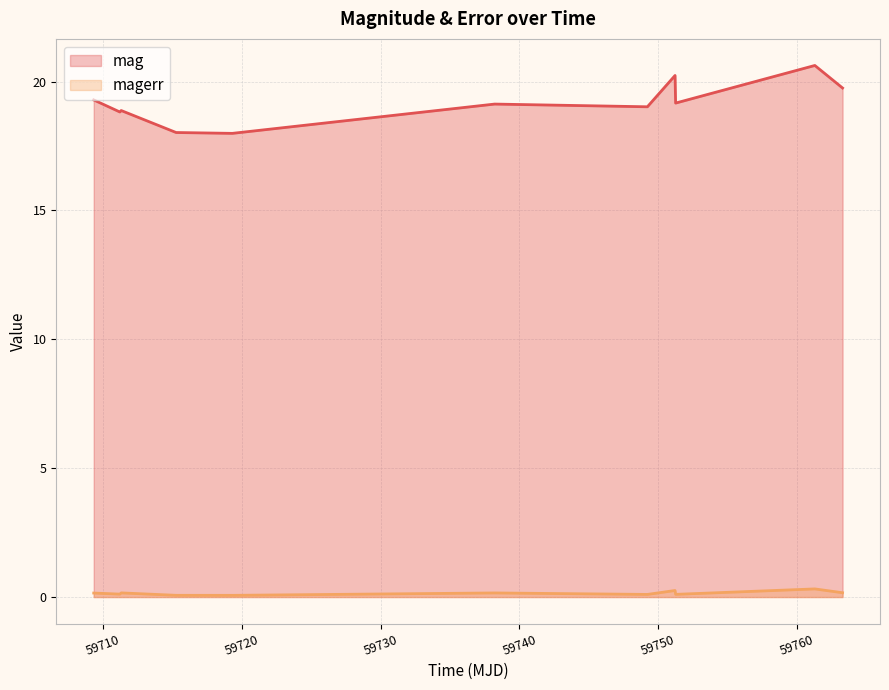

True or false: mag and magerr cross at least once.

False